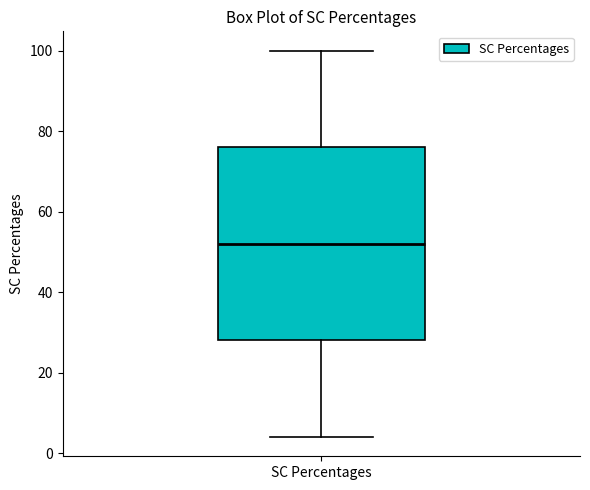

Where is the lower edge of the box for SC Percentages on the y-axis? The values are not printed on the chart, so give them approximately, as read against the axis.

28